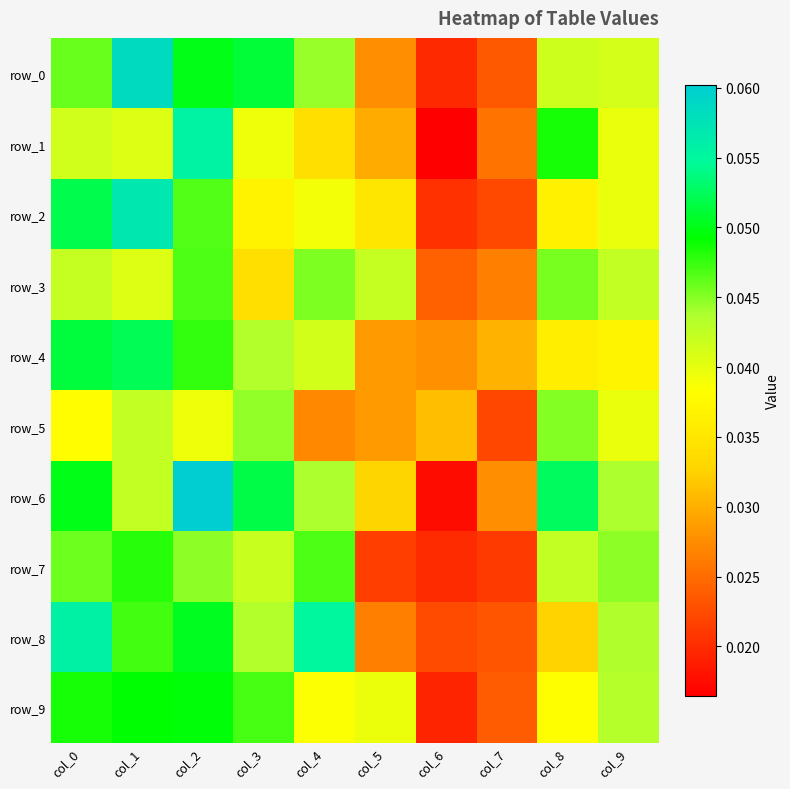

How many series are shown in this chart?

10